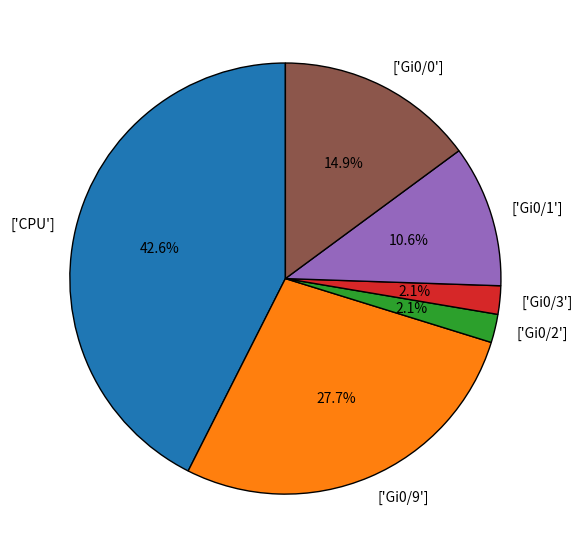

True or false: ['Gi0/2'] accounts for 2% of the total.

True